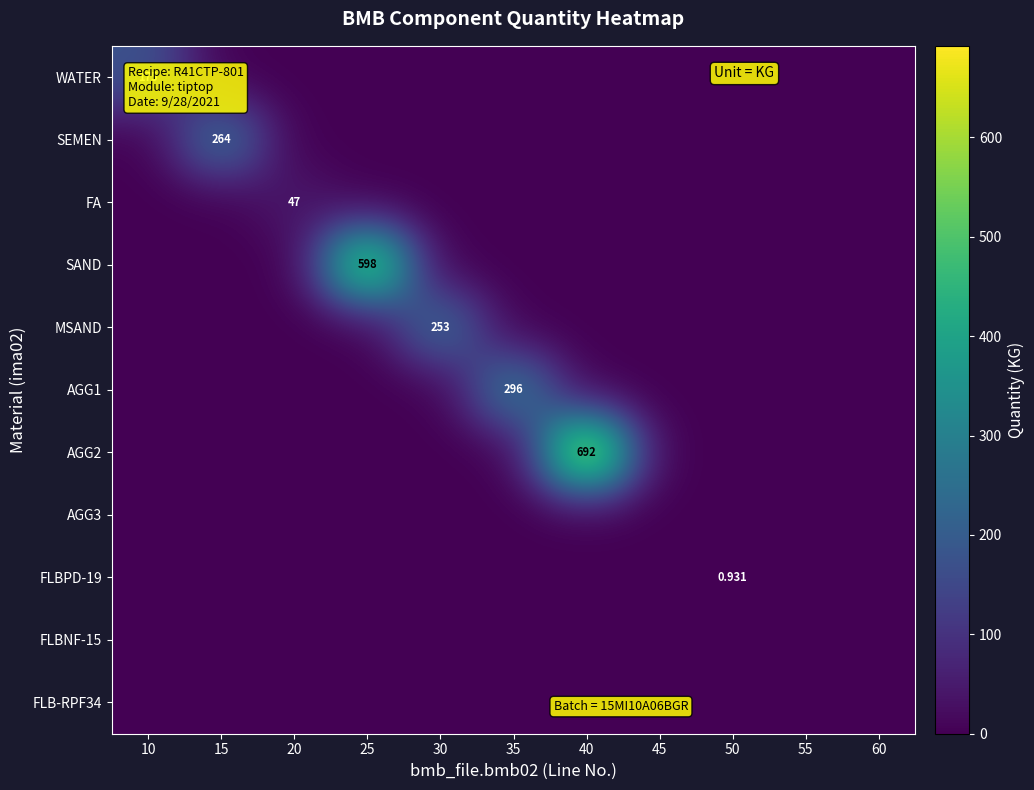

The FLBPD-19 series shows 0.3 at 60. True or false?

False